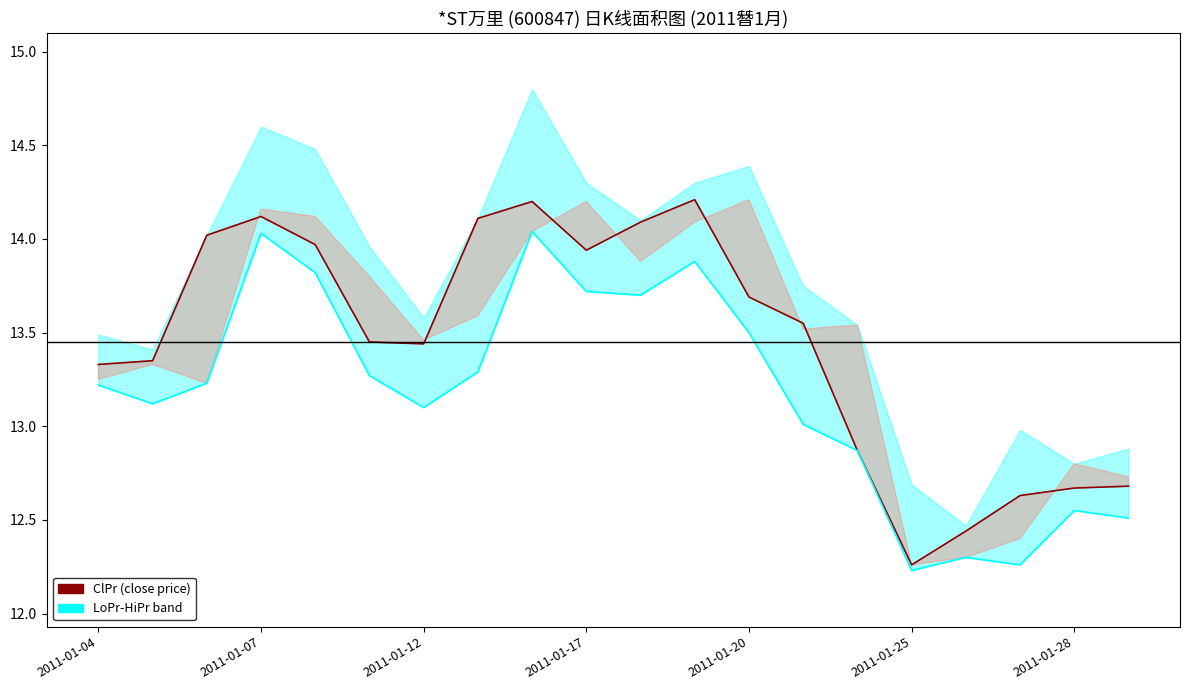

Does the chart display data point markers on the line(s)?

No